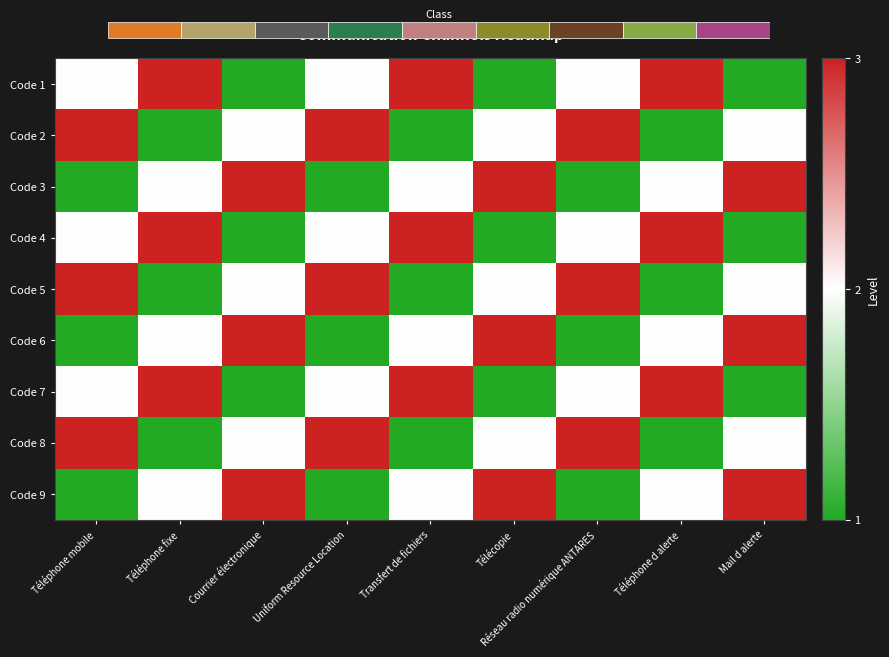

What is the total value across all series at Mail d alerte?

18